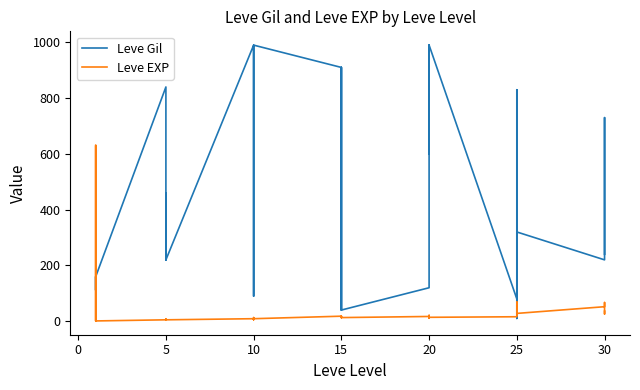

Reading right to left, extract all data points from this chart.

Leve Gil: 240	530	730	220	320	10	390	830	150	80	990	960	600	990	960	120	40	910	910	40	910	910	990	990	880	90	880	990	220	460	220	220	220	840	160	160	112	160	160	113
Leve EXP: 36	26	67	52	28	58	36	21	69	16	14	12	21	14	12	17	13	18	18	13	18	18	9	9	6	13	6	9	5	8	5	5	5	5	1	1	630	1	1	630